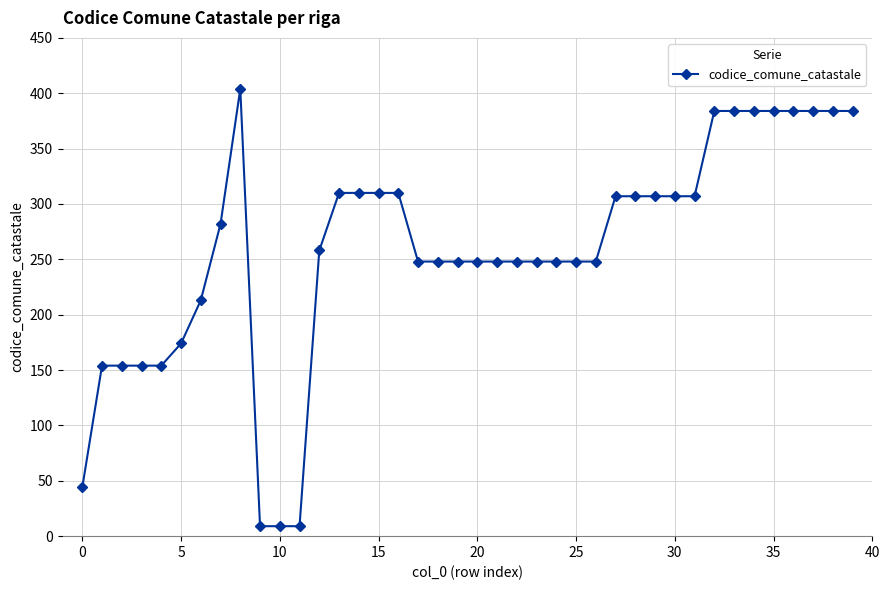

What is the difference between the second highest and minimum values?

375